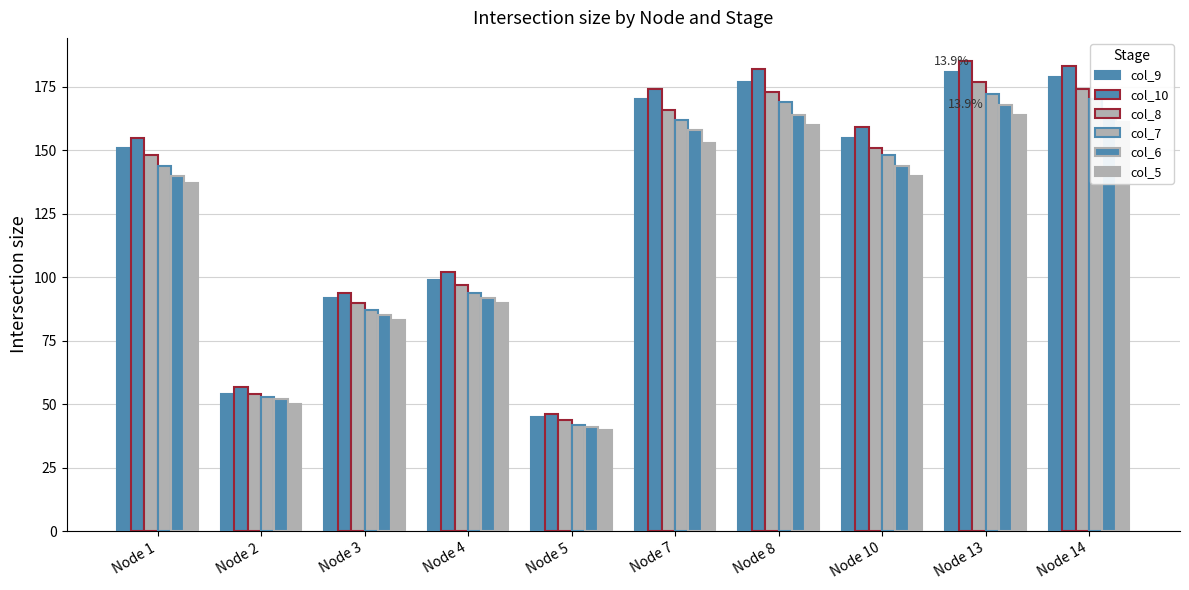

Reading left to right, extract all data points from this chart.

col_9: 151	54	92	99	45	170	177	155	181	179
col_10: 155	57	94	102	46	174	182	159	185	183
col_8: 148	54	90	97	44	166	173	151	177	174
col_7: 144	53	87	94	42	162	169	148	172	170
col_6: 140	52	85	92	41	158	164	144	168	166
col_5: 137	50	83	90	40	153	160	140	164	161